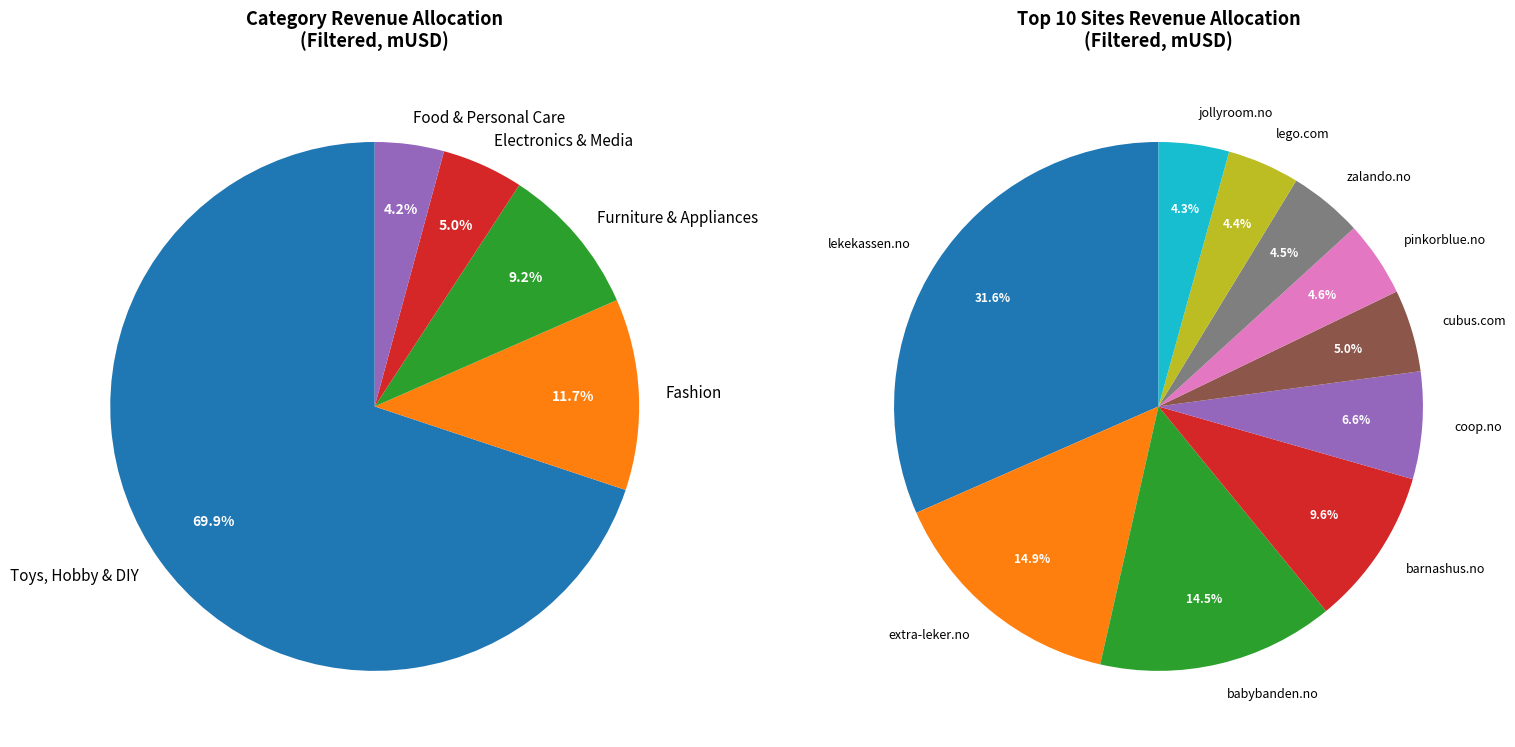

Is kolonial.no the majority of the pie?

No